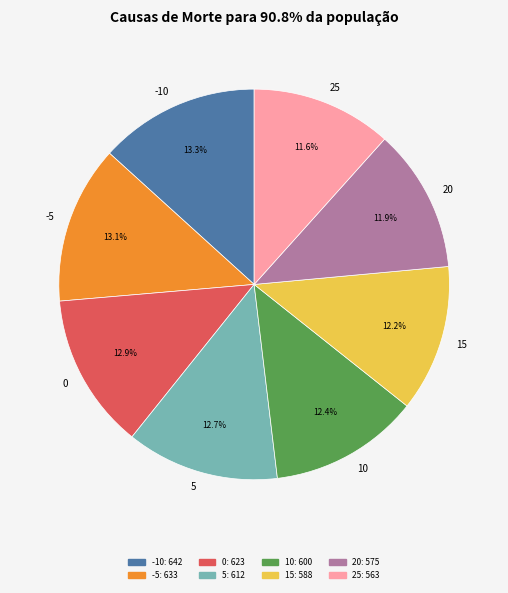

To the nearest percent, what is the difference between the 20 and -10 slice percentages?

1%